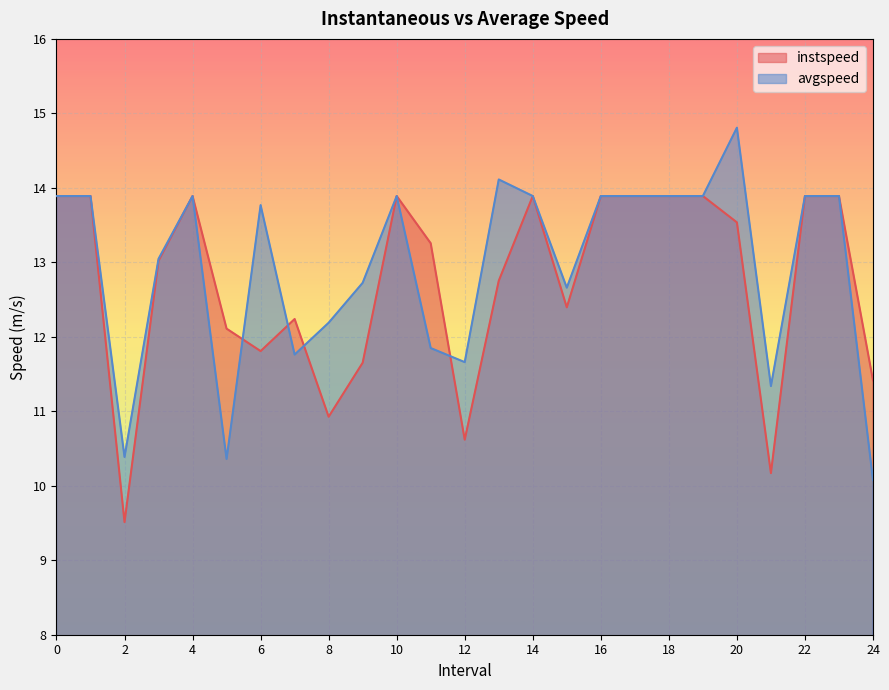

What is the spread (max minus min) of values at 12?

1.0